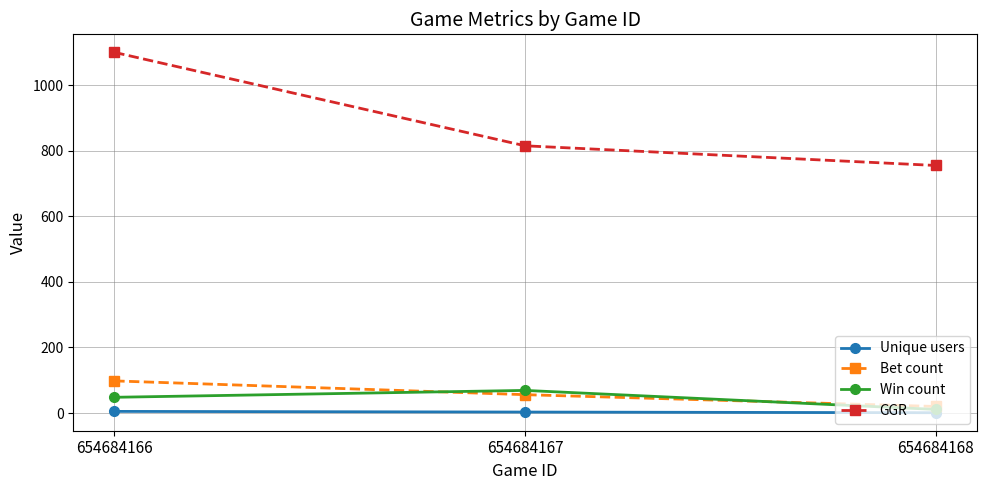

The Win count series shows 69 at 654684167. True or false?

True